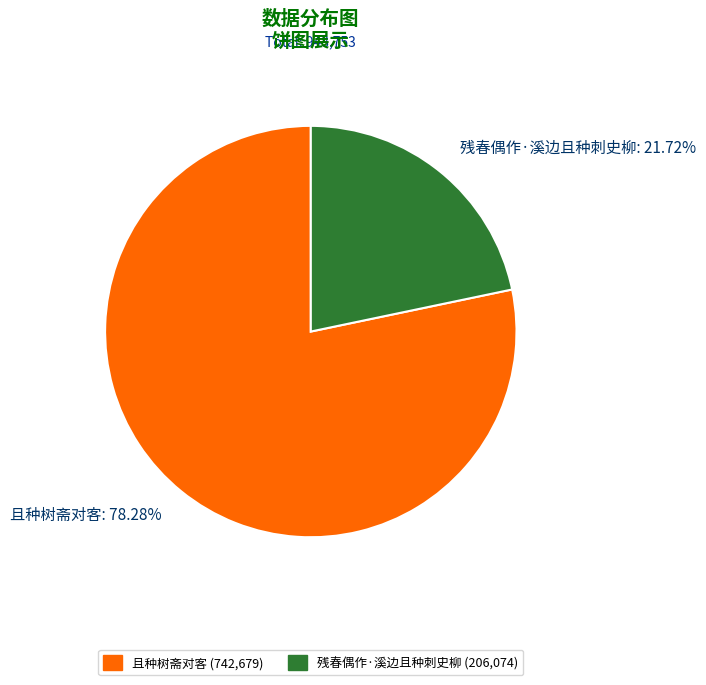

Combined, do 残春偶作·溪边且种刺史柳 and 且种树斋对客 account for over 50%?

Yes